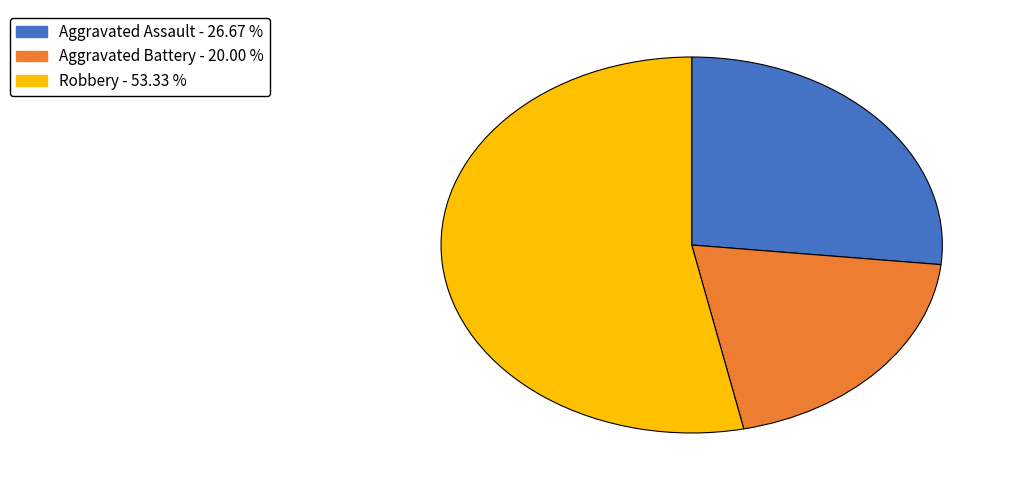

Is there a majority slice in this chart?

Yes